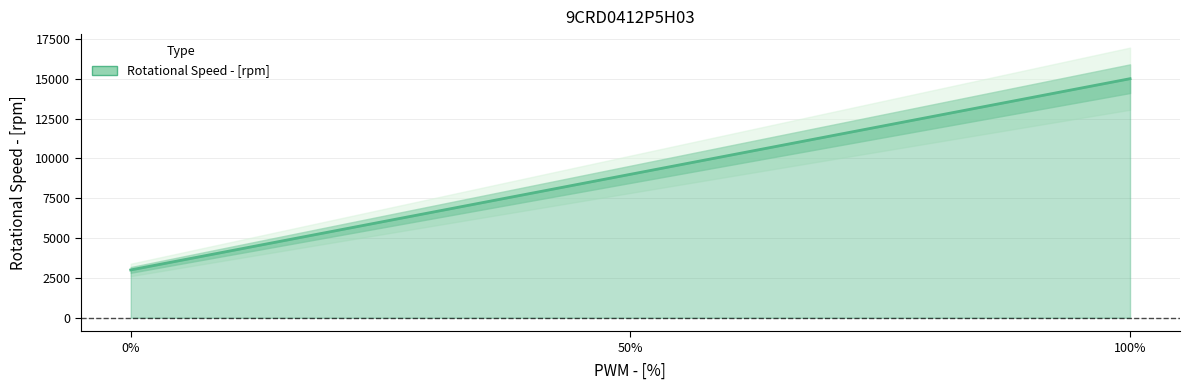

What is the difference between the maximum and minimum values?

12000